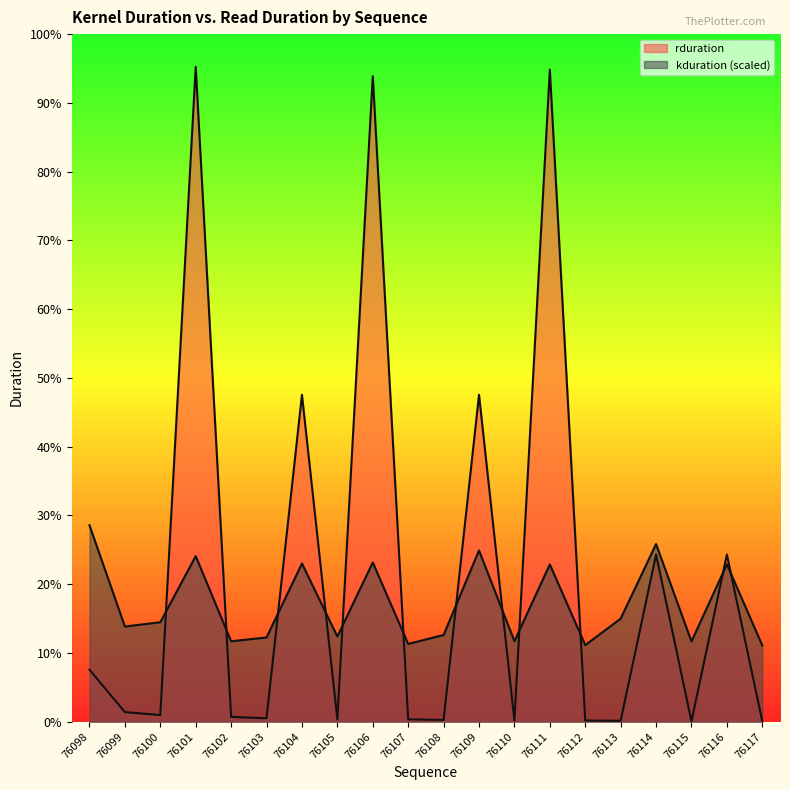

List the labels in order of rduration value, smallest first.

76117, 76115, 76113, 76110, 76112, 76108, 76107, 76105, 76103, 76102, 76100, 76099, 76098, 76116, 76114, 76104, 76109, 76106, 76111, 76101